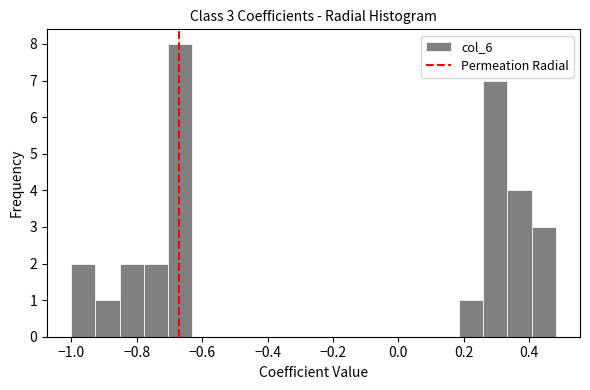

Around what value on the x-axis is the tallest bar? Give the approximate position of its centre, as read against the axis.

-0.66